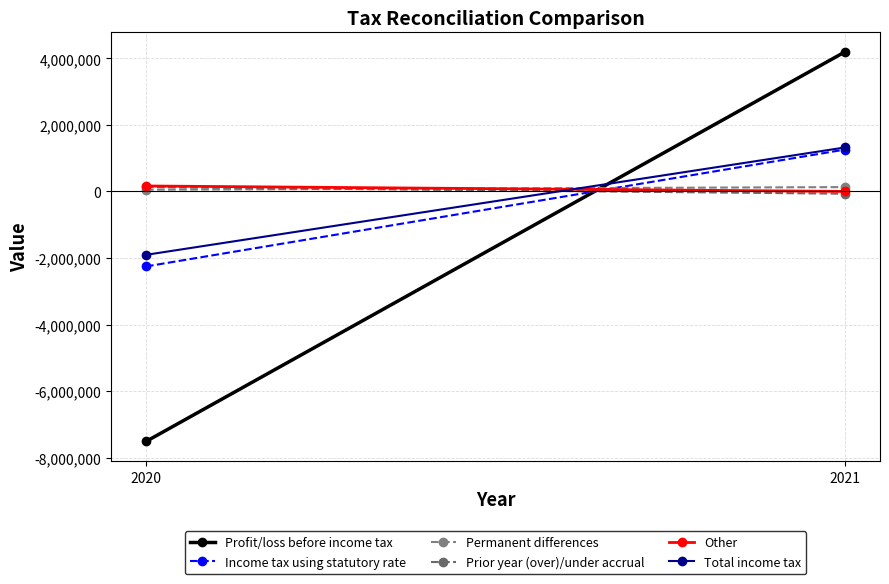

What is the lowest value of the Permanent differences series?

51938